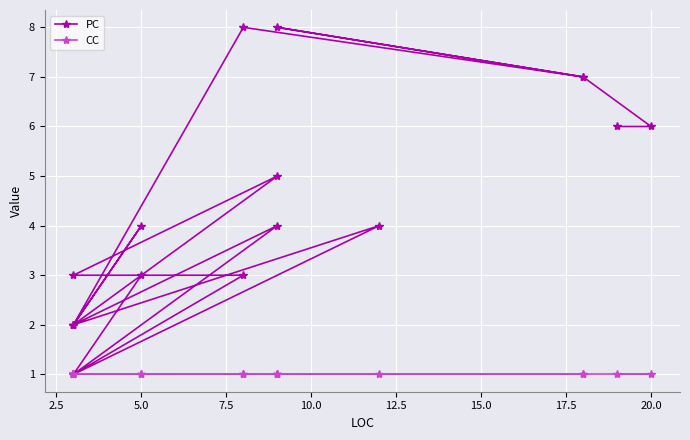

What is the minimum value shown in the chart?

1